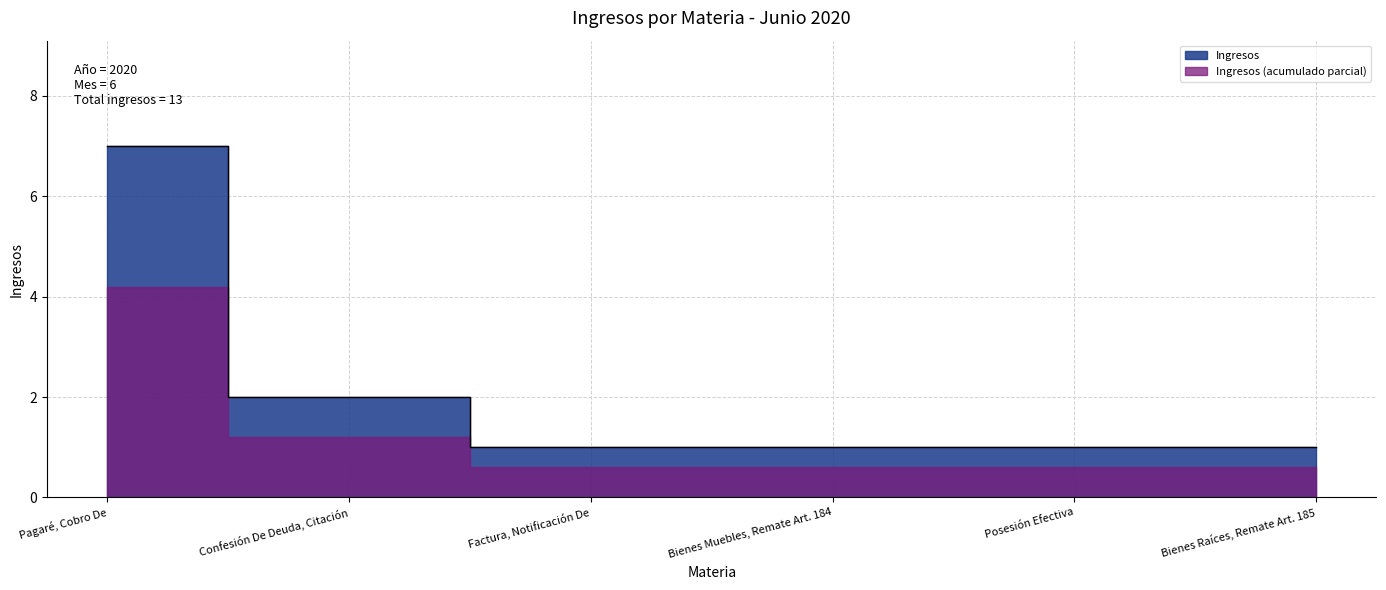

Approximately how many times larger is the value at Bienes Raíces, Remate Art. 185 compared to Confesión De Deuda, Citación?

0.5